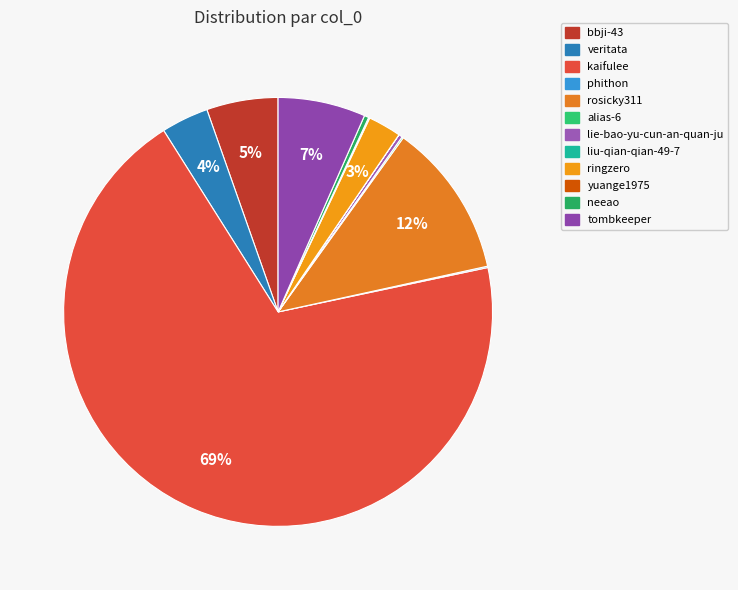

Do lie-bao-yu-cun-an-quan-ju and ringzero together represent more than half of the pie?

No